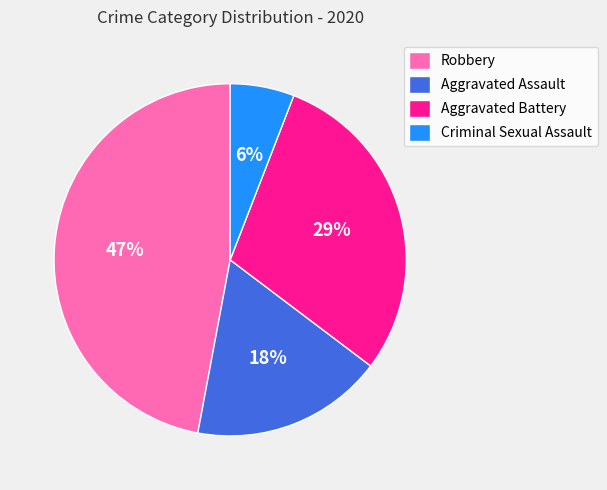

Between Criminal Sexual Assault and Aggravated Battery, which is larger?

Aggravated Battery